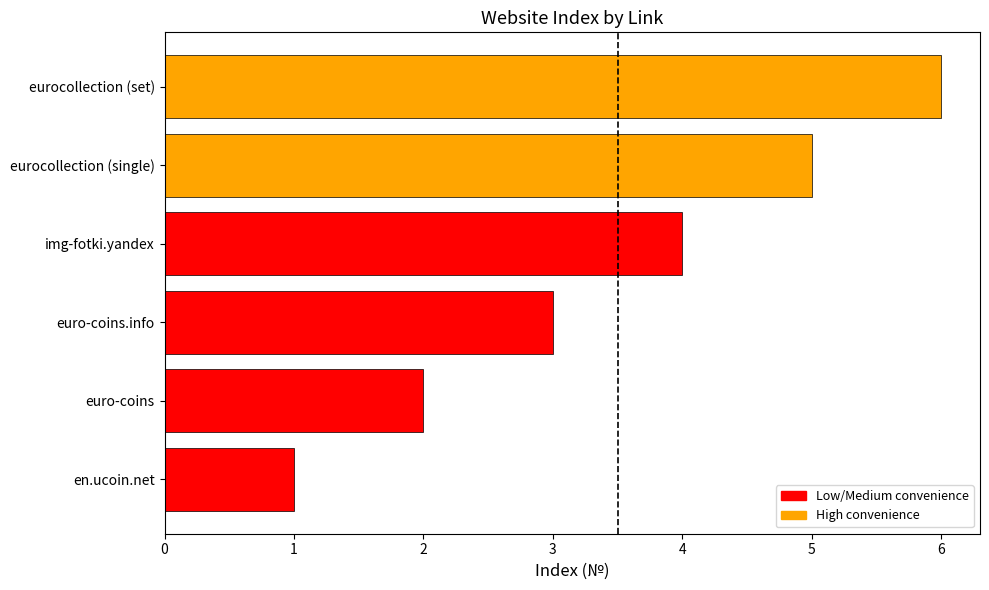

At which label is the value closest to 3?

euro-coins.info